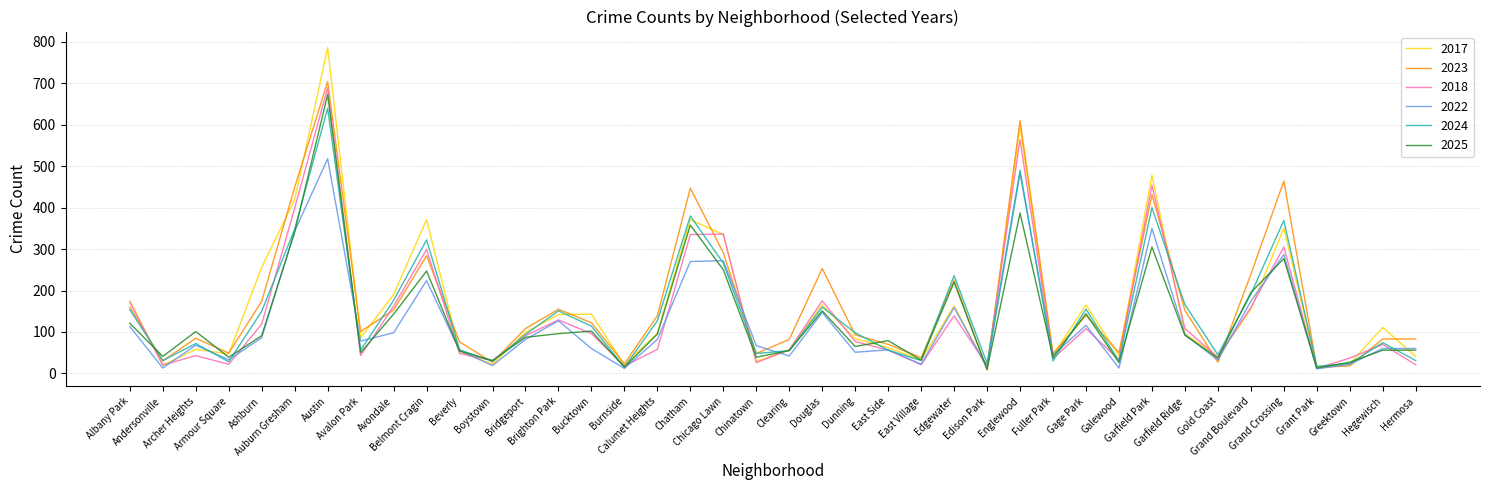

At which label is 2017 closest to 399?

Auburn Gresham